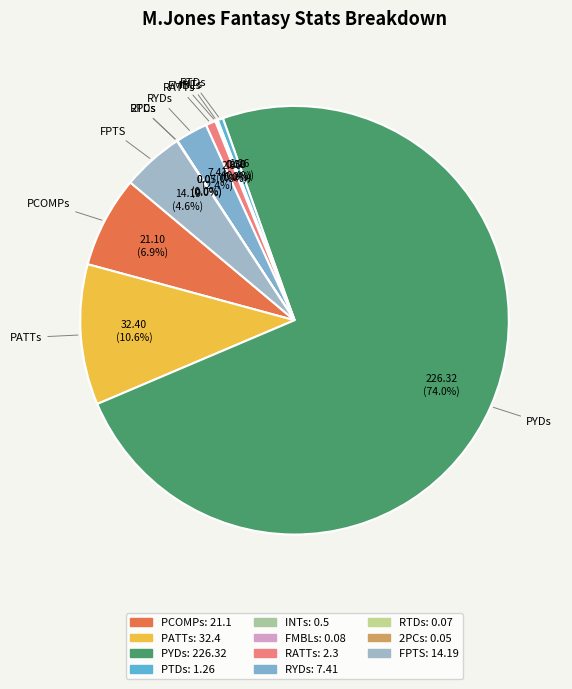

Which slice is the largest?

PYDs